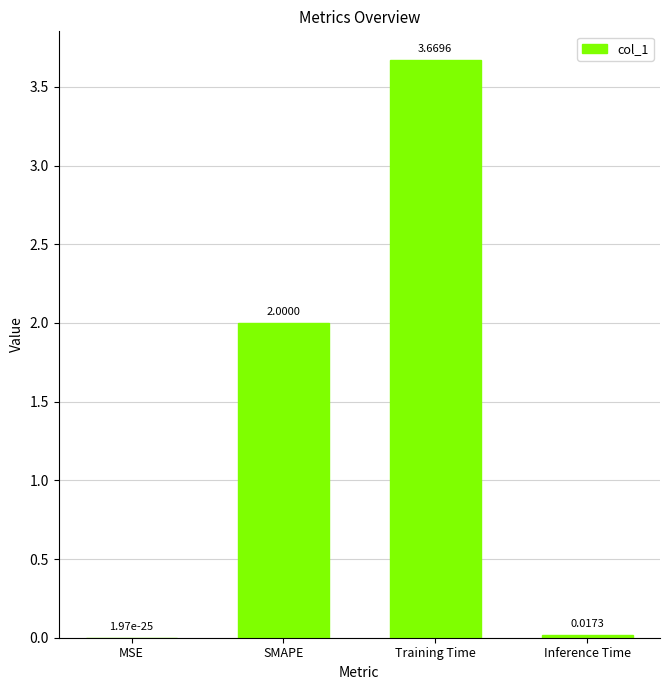

What is the sum of the values at SMAPE and Training Time?

5.7